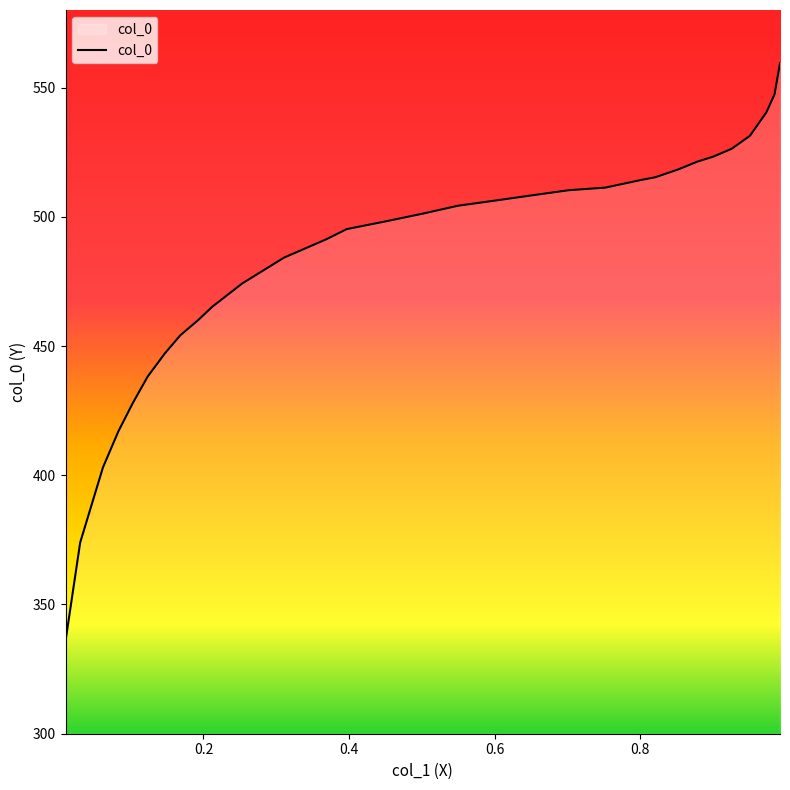

What is the greatest value displayed?

559.4